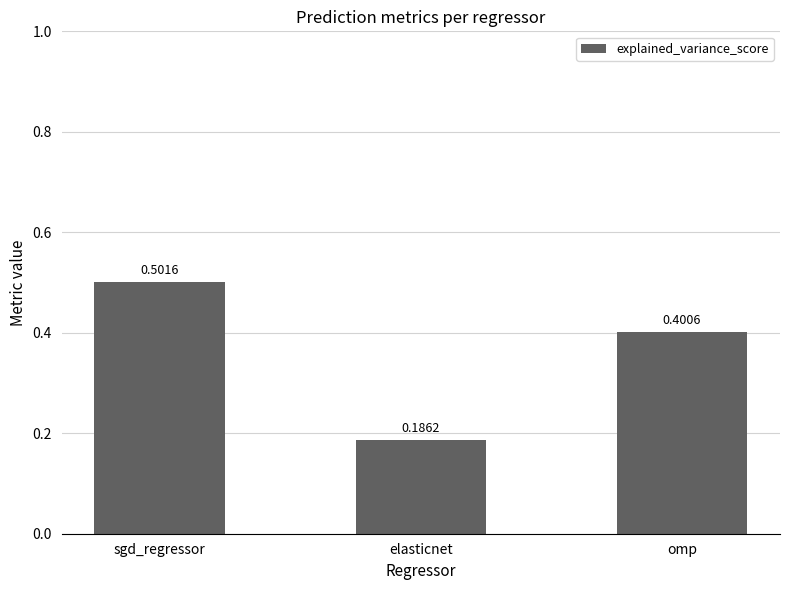

What is the label of the 3rd bar from the right?

sgd_regressor